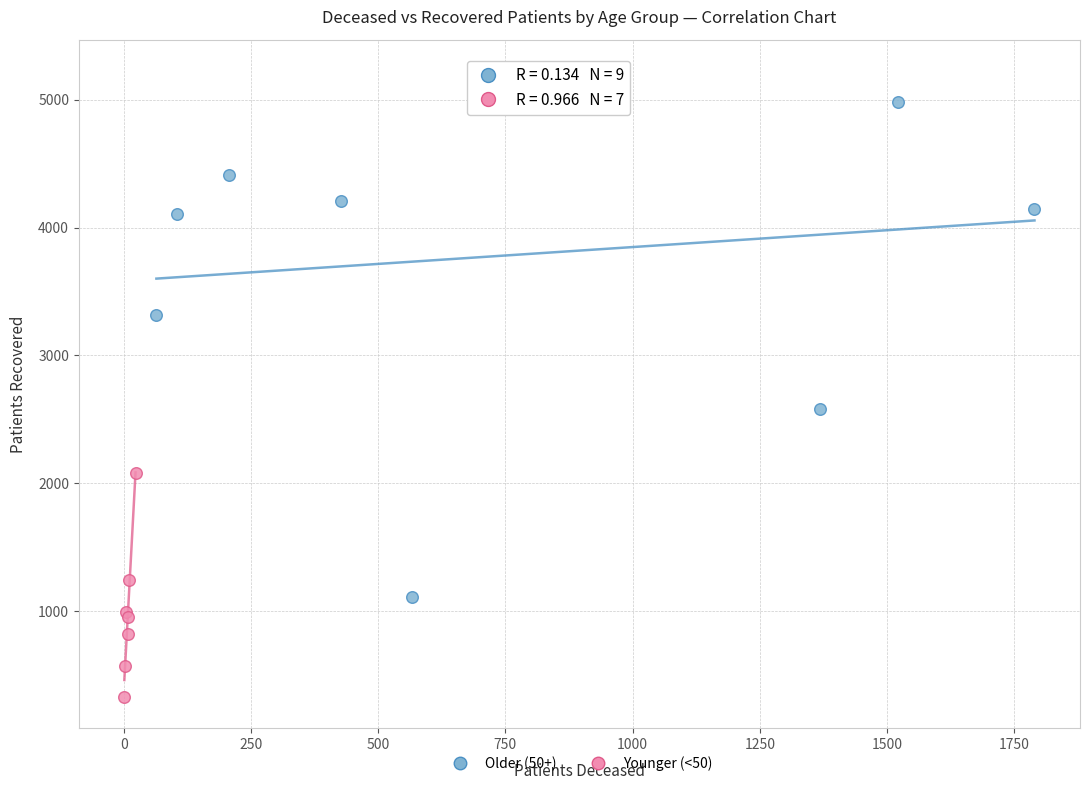

Which series reaches the maximum Y coordinate?

Older (50+)